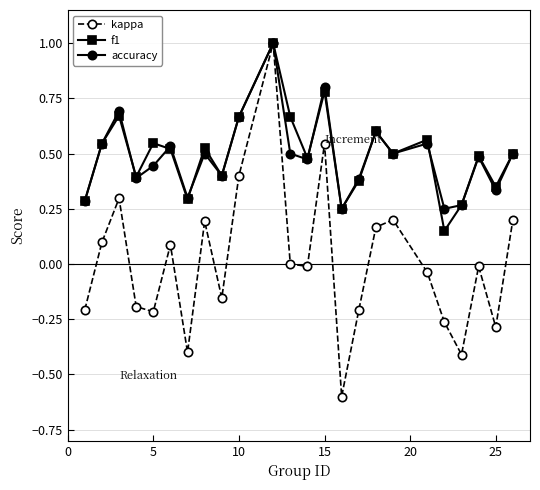

Which series has the widest spread of values?

kappa